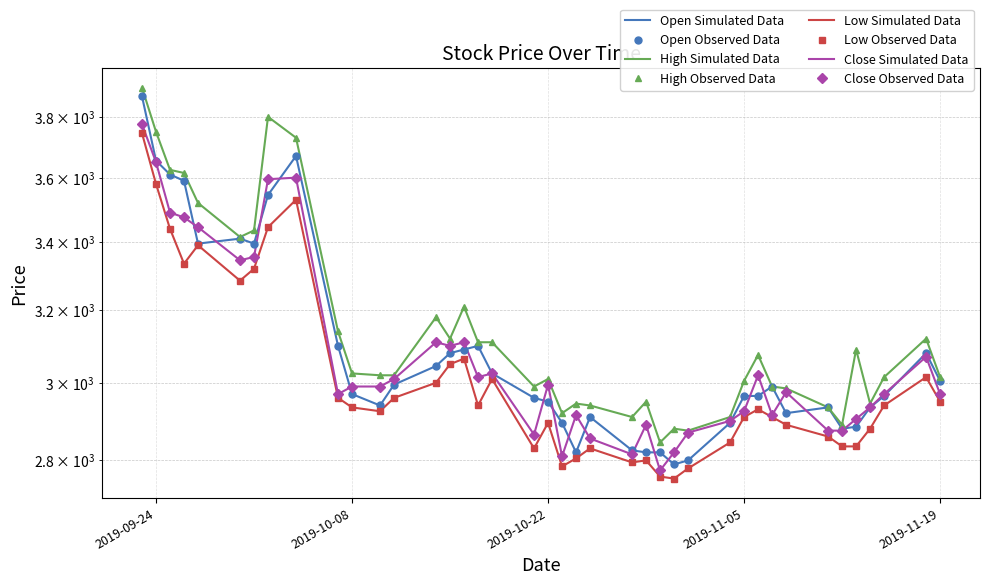

Rank the categories by Close value from highest to lowest.

2019-09-23, 2019-09-24, 2019-10-04, 2019-10-02, 2019-09-25, 2019-09-26, 2019-09-27, 2019-10-01, 2019-09-30, 2019-10-14, 2019-10-16, 2019-10-15, 2019-11-18, 2019-10-18, 2019-11-06, 2019-10-17, 2019-10-11, 2019-10-22, 2019-10-08, 2019-10-10, 2019-11-08, 2019-10-07, 2019-11-15, 2019-11-19, 2019-11-14, 2019-11-05, 2019-10-24, 2019-11-07, 2019-11-13, 2019-11-04, 2019-10-29, 2019-11-11, 2019-11-12, 2019-11-01, 2019-10-21, 2019-10-25, 2019-10-31, 2019-10-28, 2019-10-23, 2019-10-30